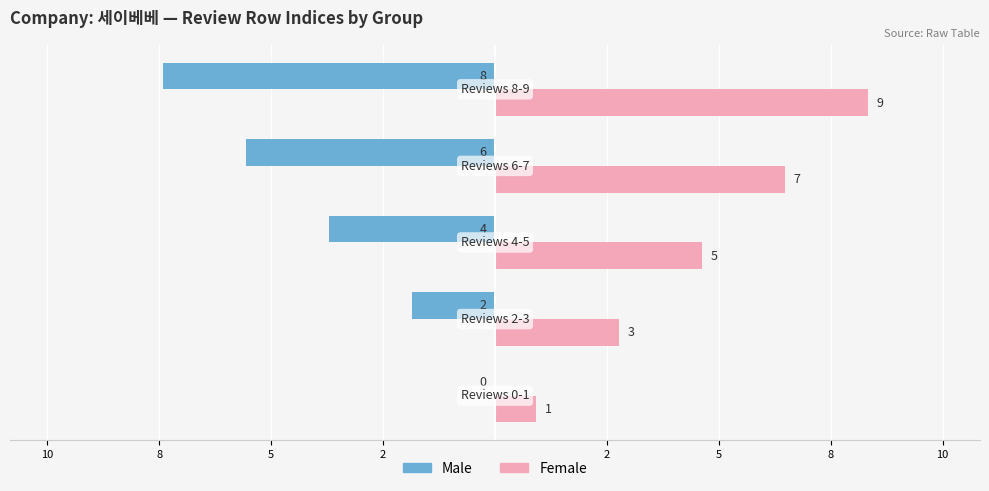

What is the lowest value of the Female series?

1